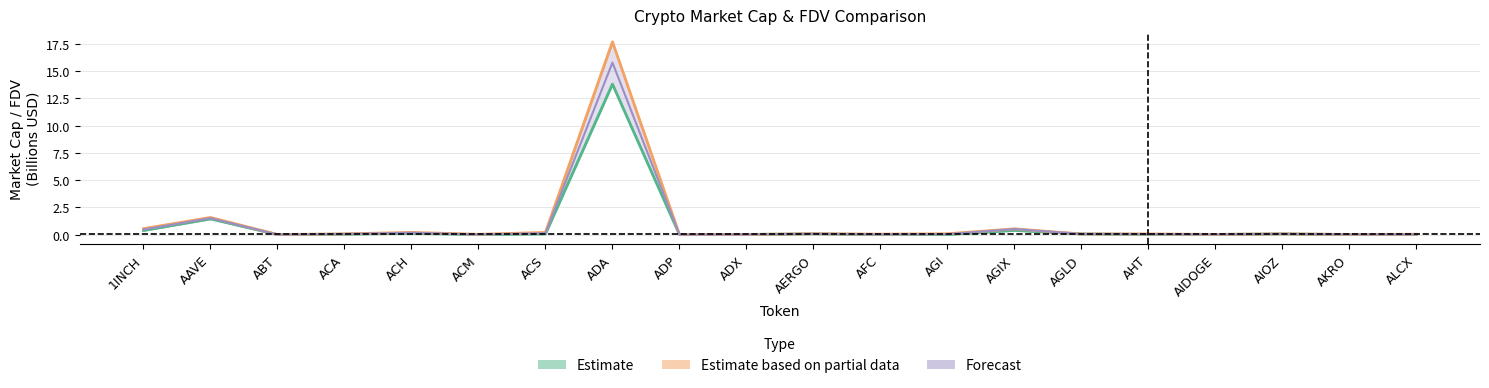

True or false: CG_MarketCap and CMC_MarketCap cross at least once.

False